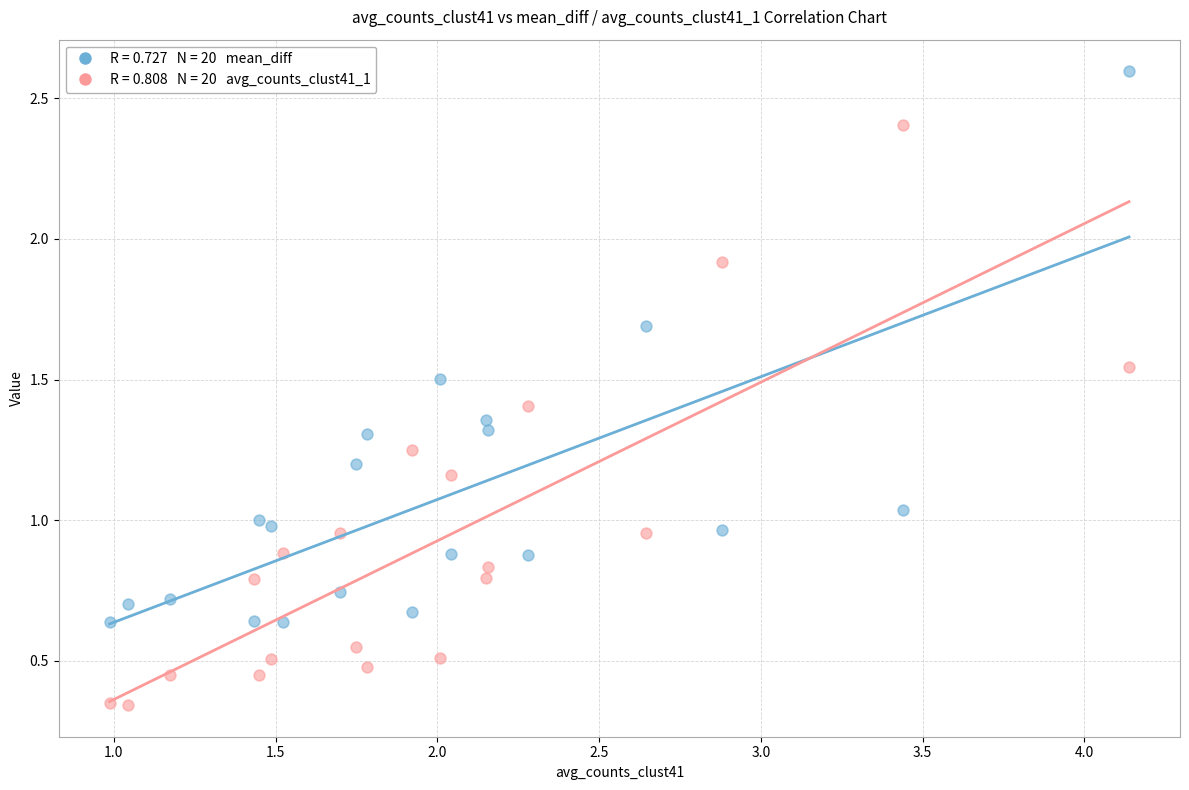

Across all data points, what is the range of Y values (max minus min)?

2.3